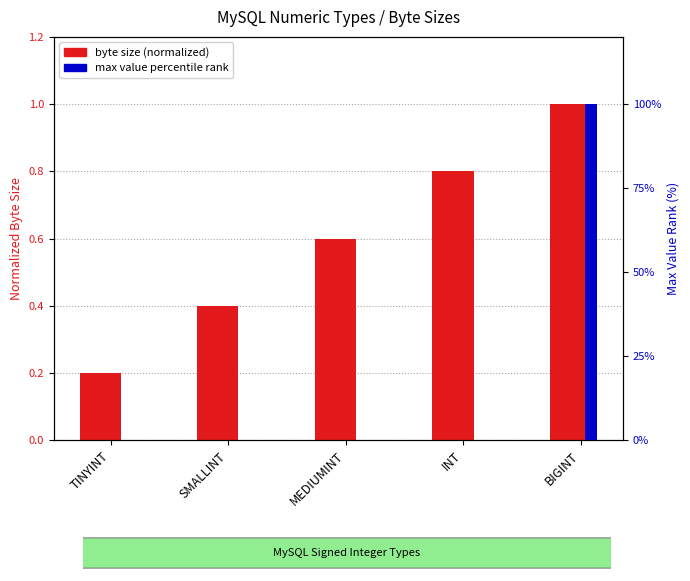

Reading left to right, list all the values displayed in this chart.

byte size (normalized): 0.2	0.4	0.6	0.8	1.0
max value percentile rank: 0.0	0.0	0.0	0.0	100.0